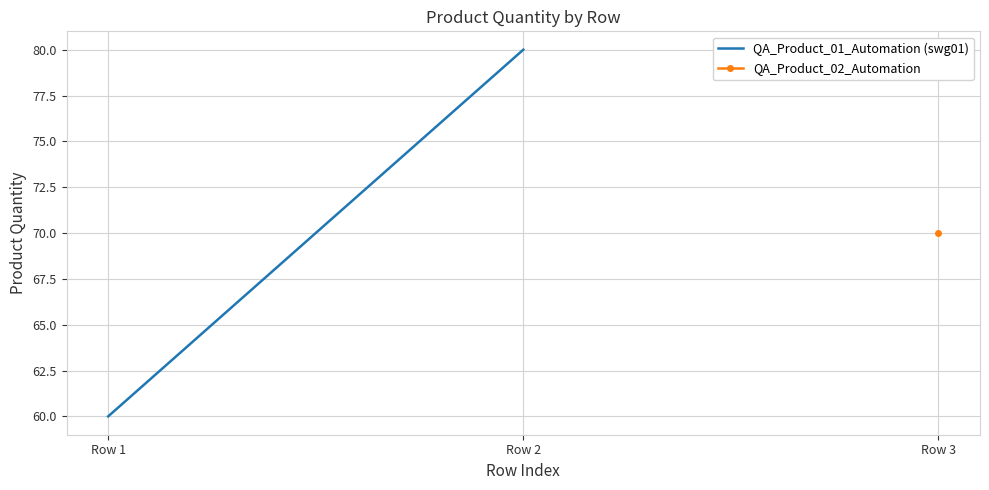

Which label corresponds to the largest value in the chart?

Row 2